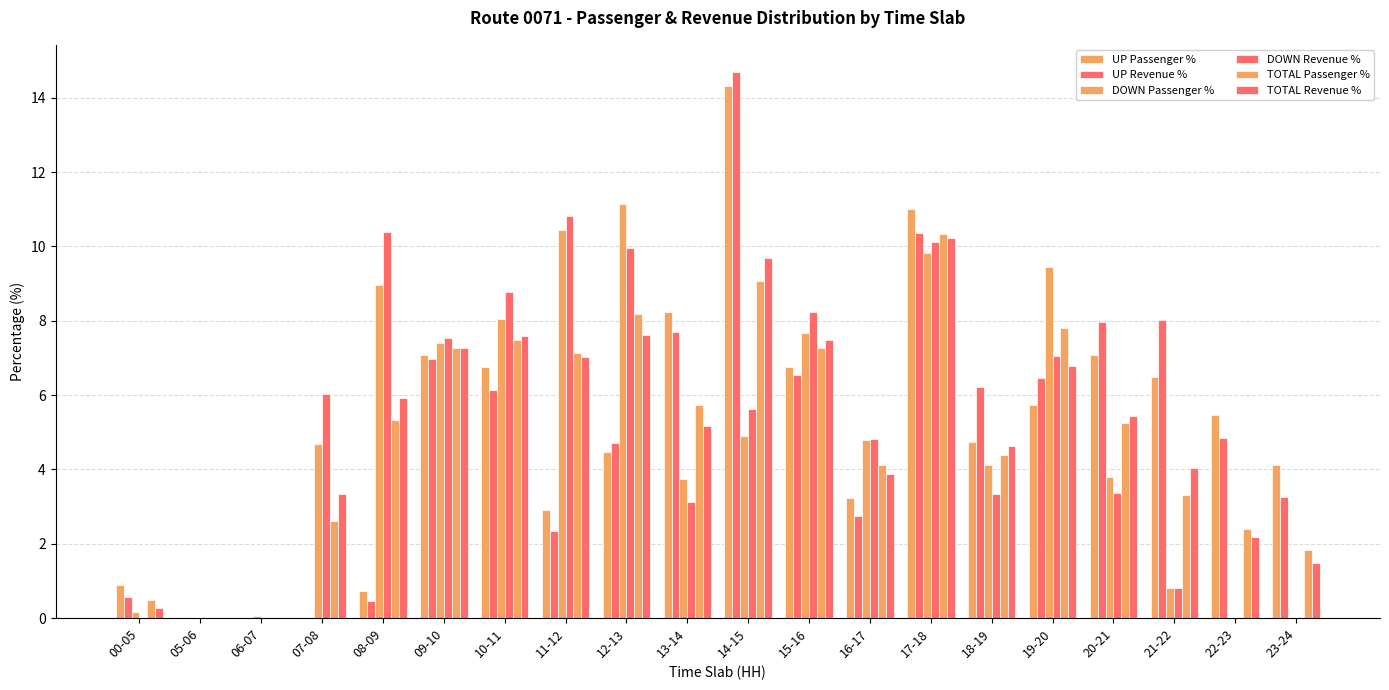

What is the sum of the UP Passenger % values at 15-16 and 09-10?

13.8